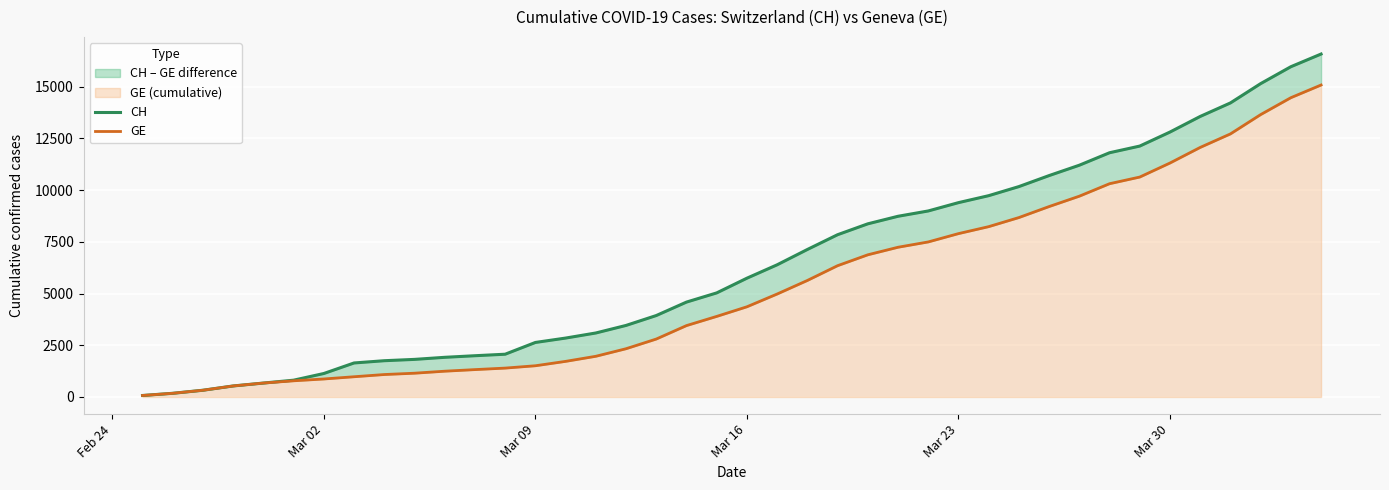

Rank the series by their average value, from highest to lowest.

CH, GE